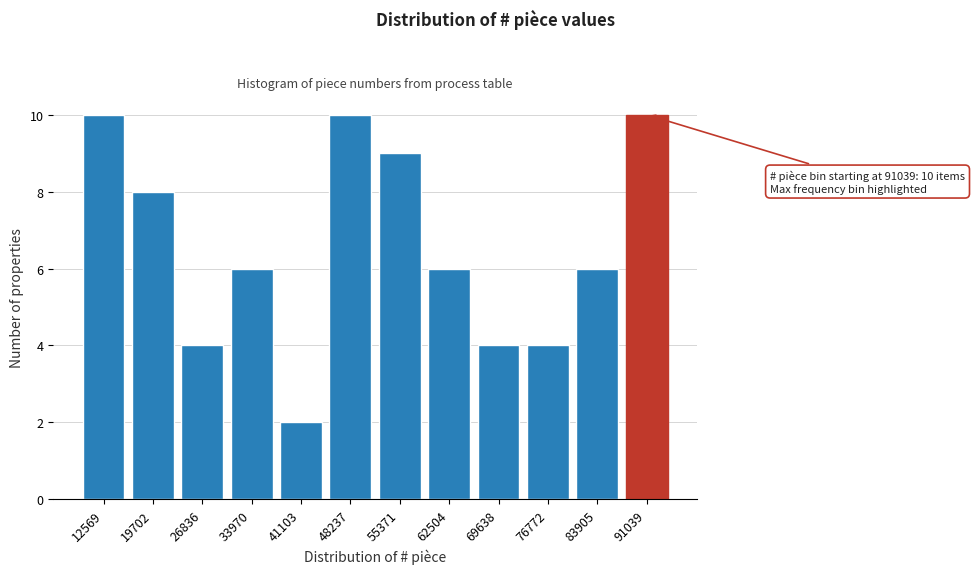

Reading right to left, list all the values displayed in this chart.

10	6	4	4	6	9	10	2	6	4	8	10